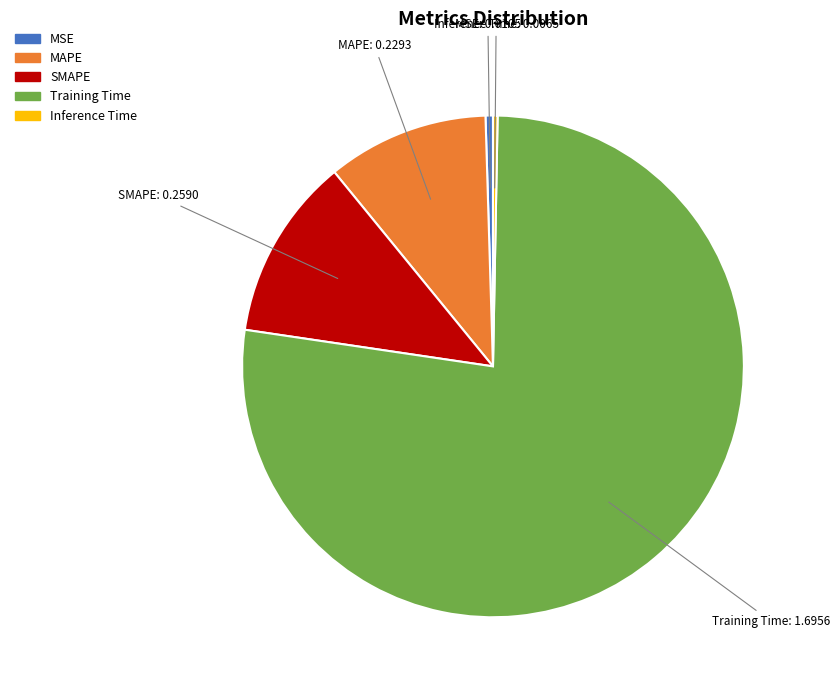

The Inference Time slice represents 11% of the pie. True or false?

False